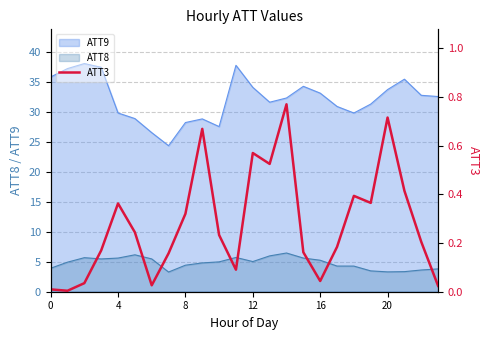

True or false: ATT8 and ATT9 intersect in this chart.

False